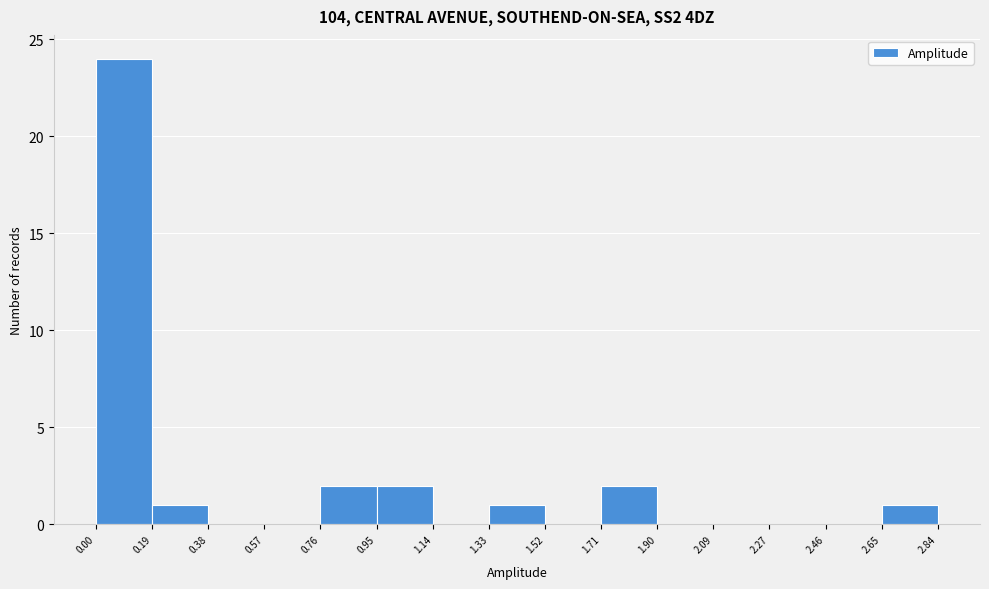

Which range on the x-axis has the tallest bar?

0.00 to 0.19